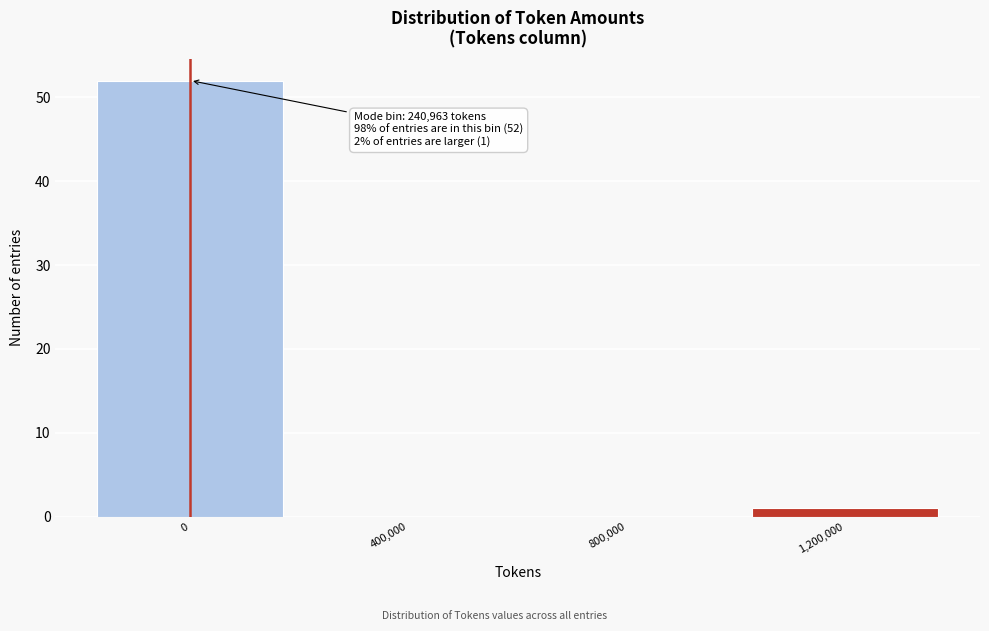

Reading left to right, list all the values displayed in this chart.

0=52	400,000=0	800,000=0	1,200,000=1